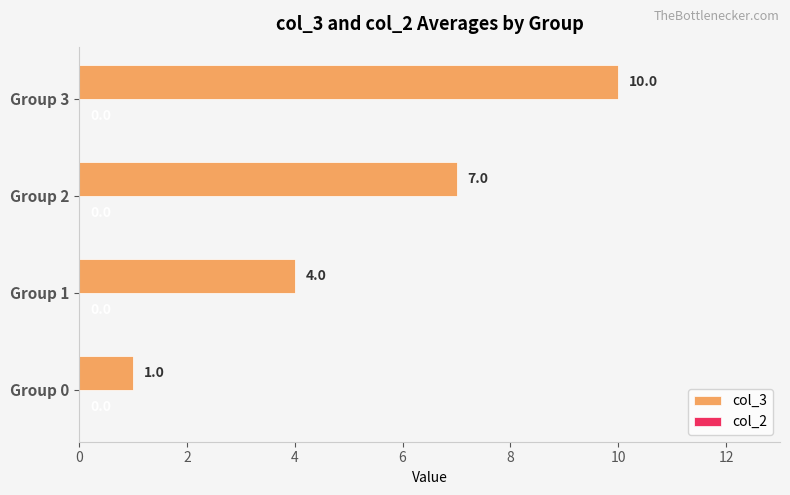

Approximately how many times larger is the value at Group 1 compared to Group 0?

4.0